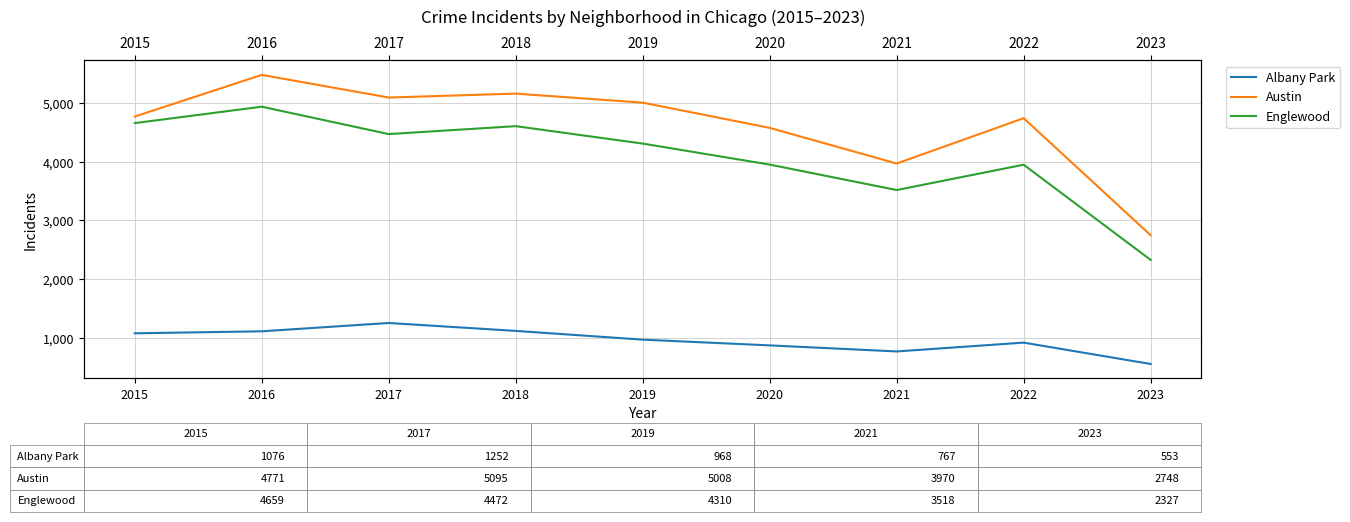

What value does the Albany Park series have at 2018, to the nearest 100?

1100